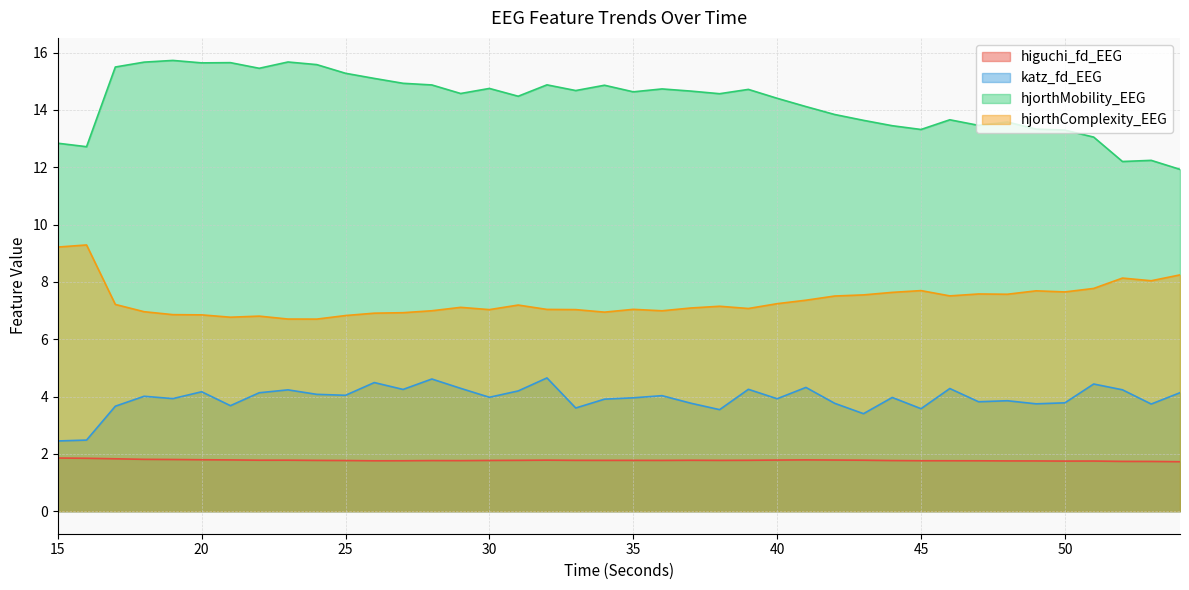

Which has a higher value, 35 or 27?

35